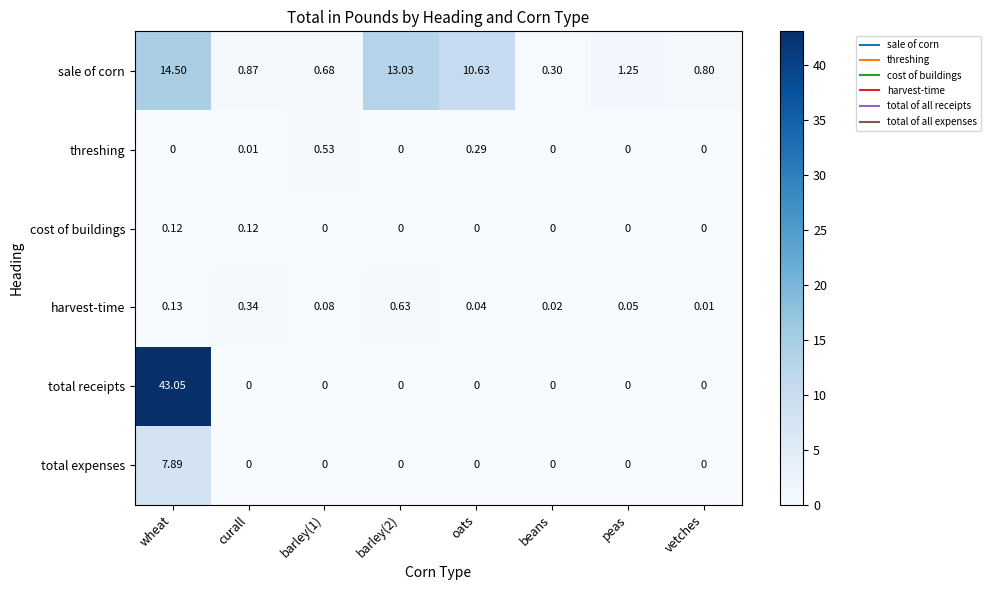

Which label corresponds to the largest value in the chart?

wheat